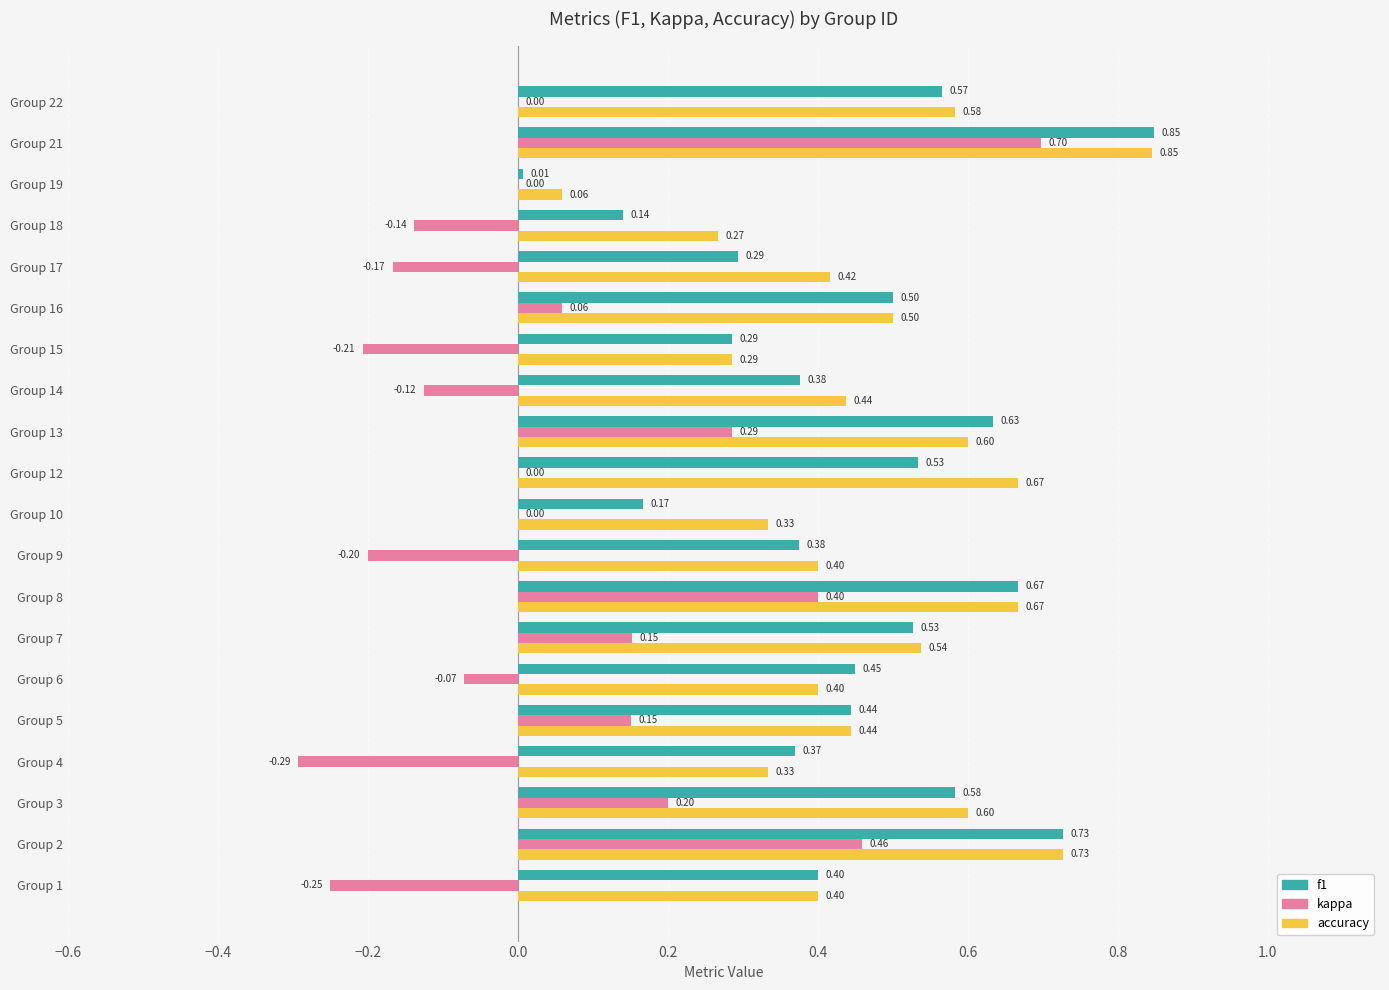

What is the sum of all kappa values?

1.0